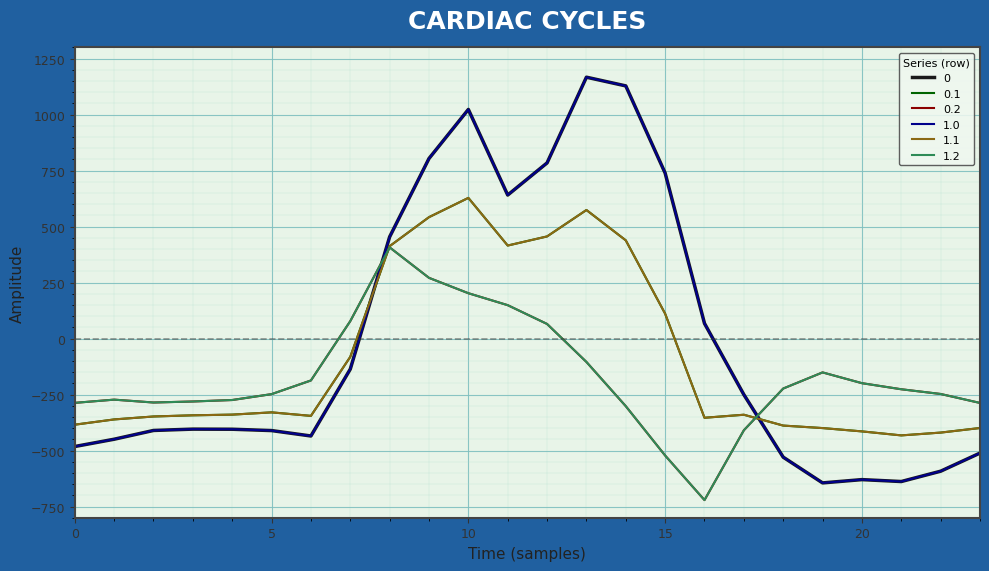

How many interior local valleys does the 0 series have?

4